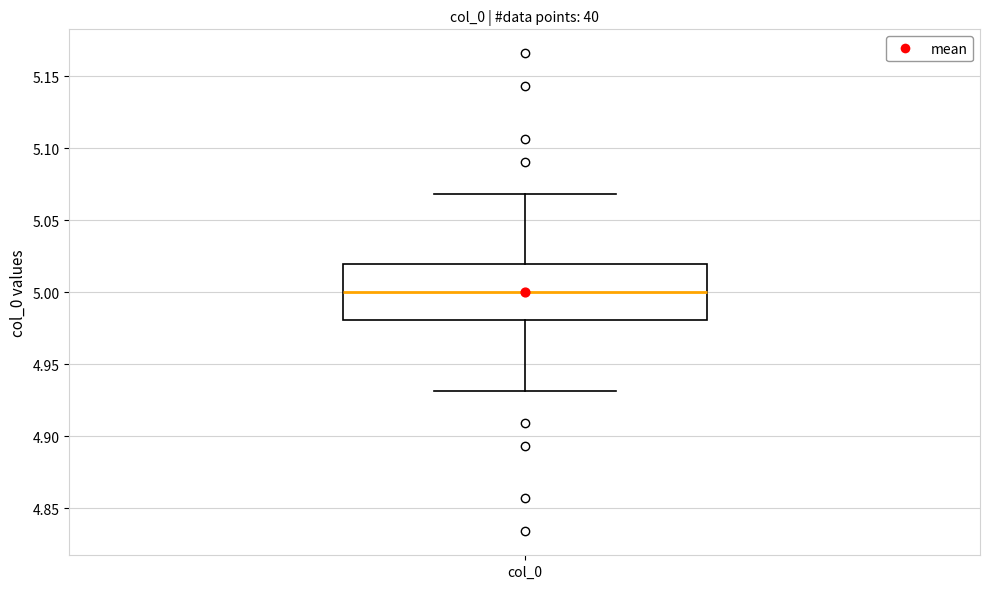

Transcribe this box plot: give where the median line is, the range the box spans, and where the two whiskers end, as read against the y-axis. The values are not printed on the chart, so give them approximately, as read against the axis.

median 5.00, box 4.98 to 5.02, whiskers 4.93 to 5.07